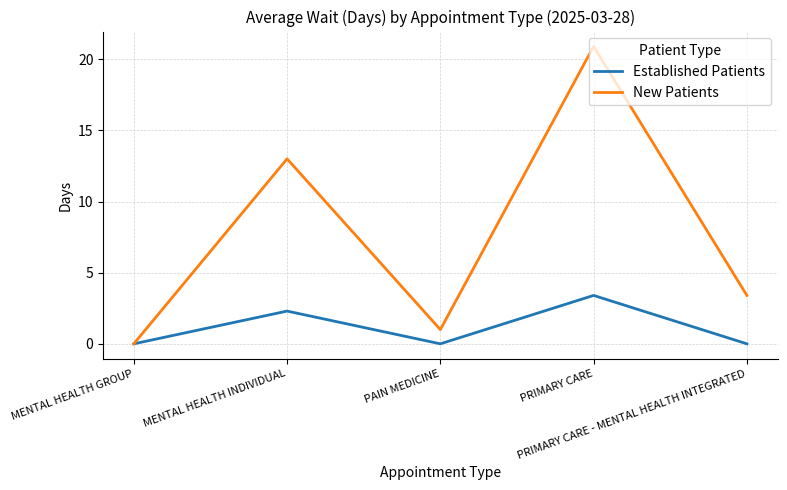

How many values in New Patients are above zero?

4